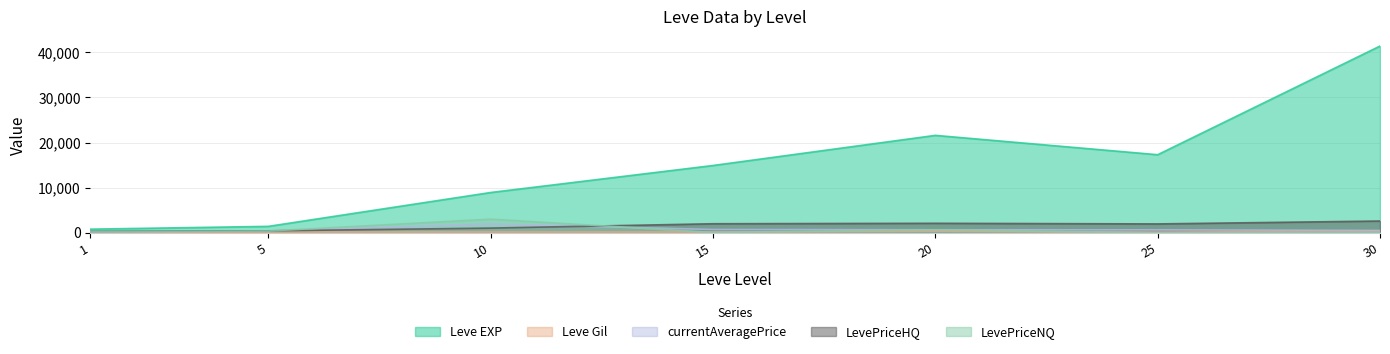

After their last crossing, which series has the higher values: currentAveragePrice or LevePriceHQ?

LevePriceHQ